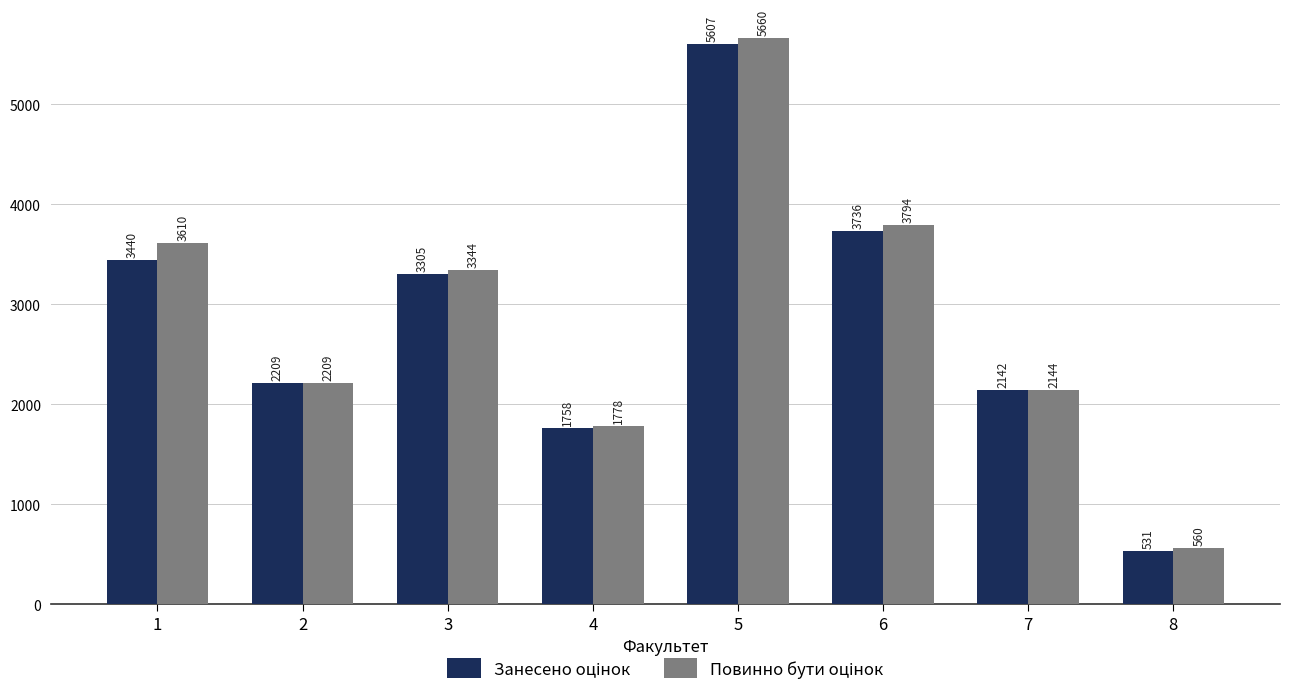

At how many categories does at least one series exceed 2660?

4